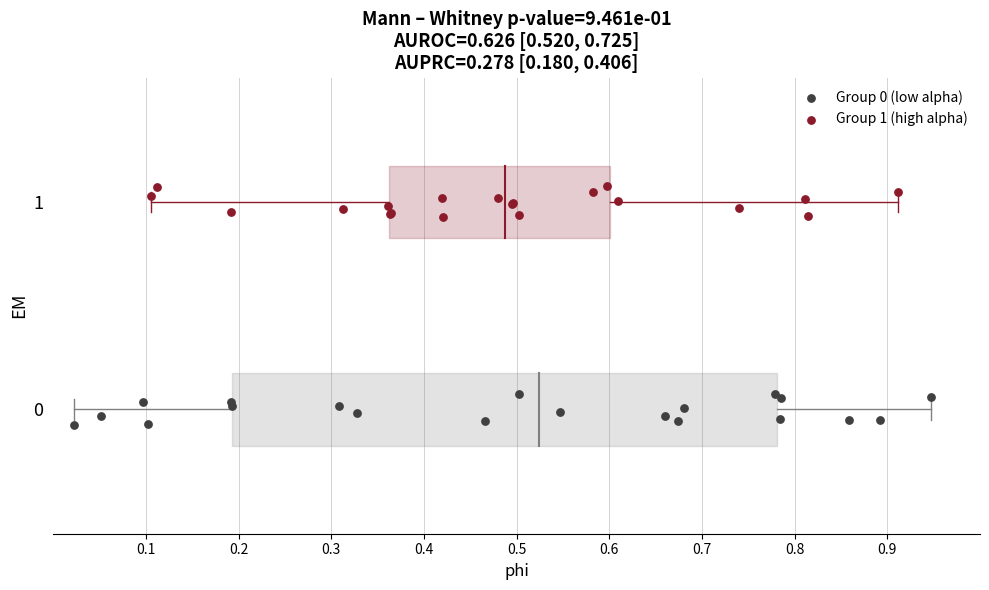

Which series contains the highest Y value?

Group 1 (high alpha)